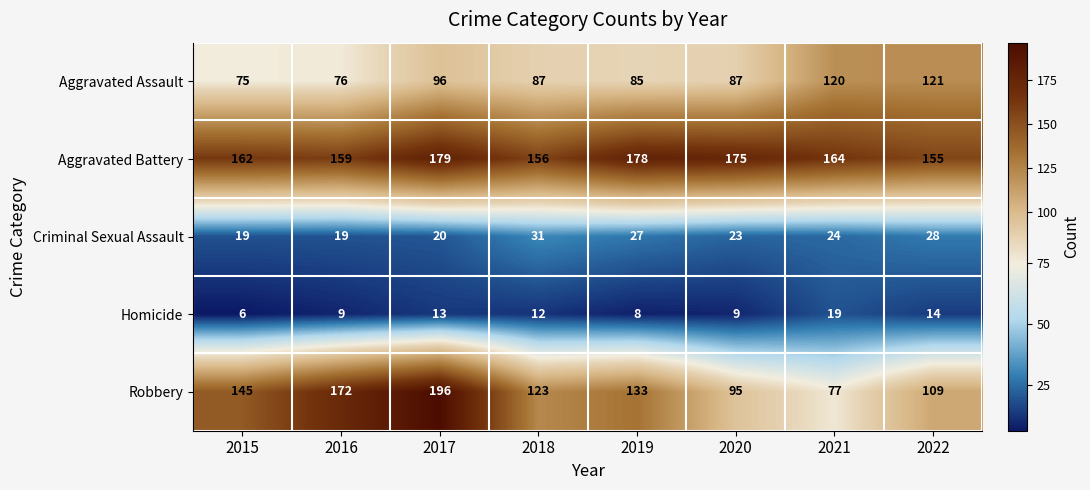

The value of Robbery at 2017 is 334. True or false?

False